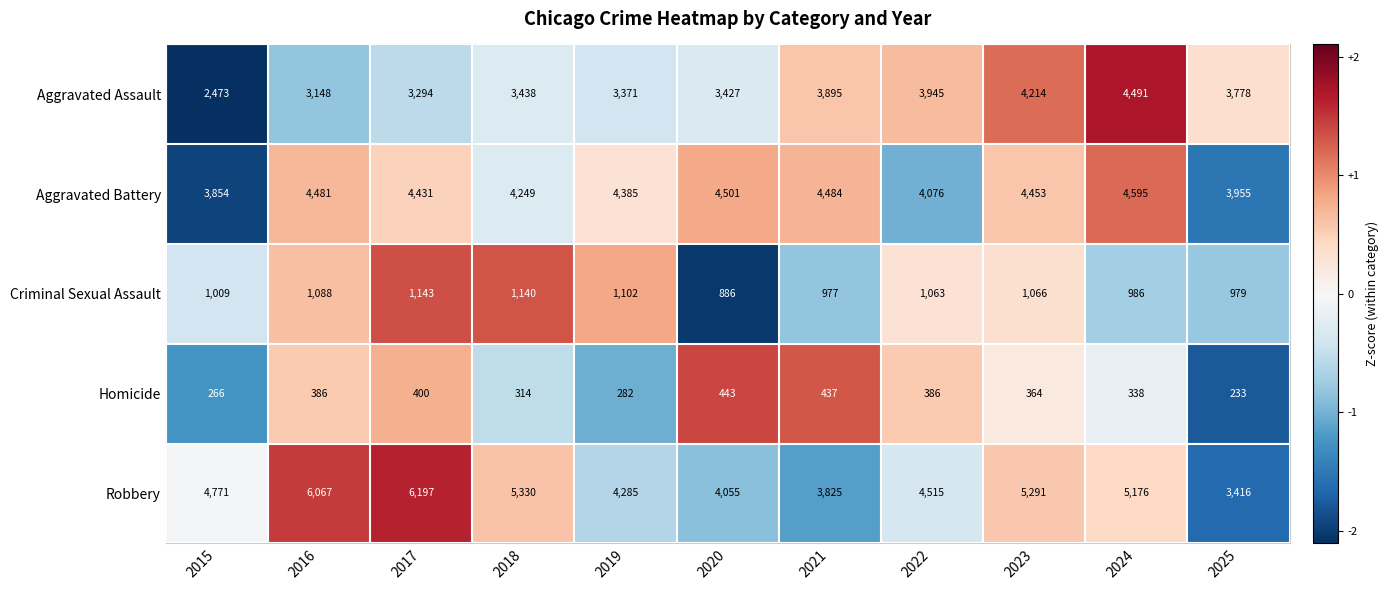

Between 2016 and 2020, which series saw the biggest shift?

Robbery